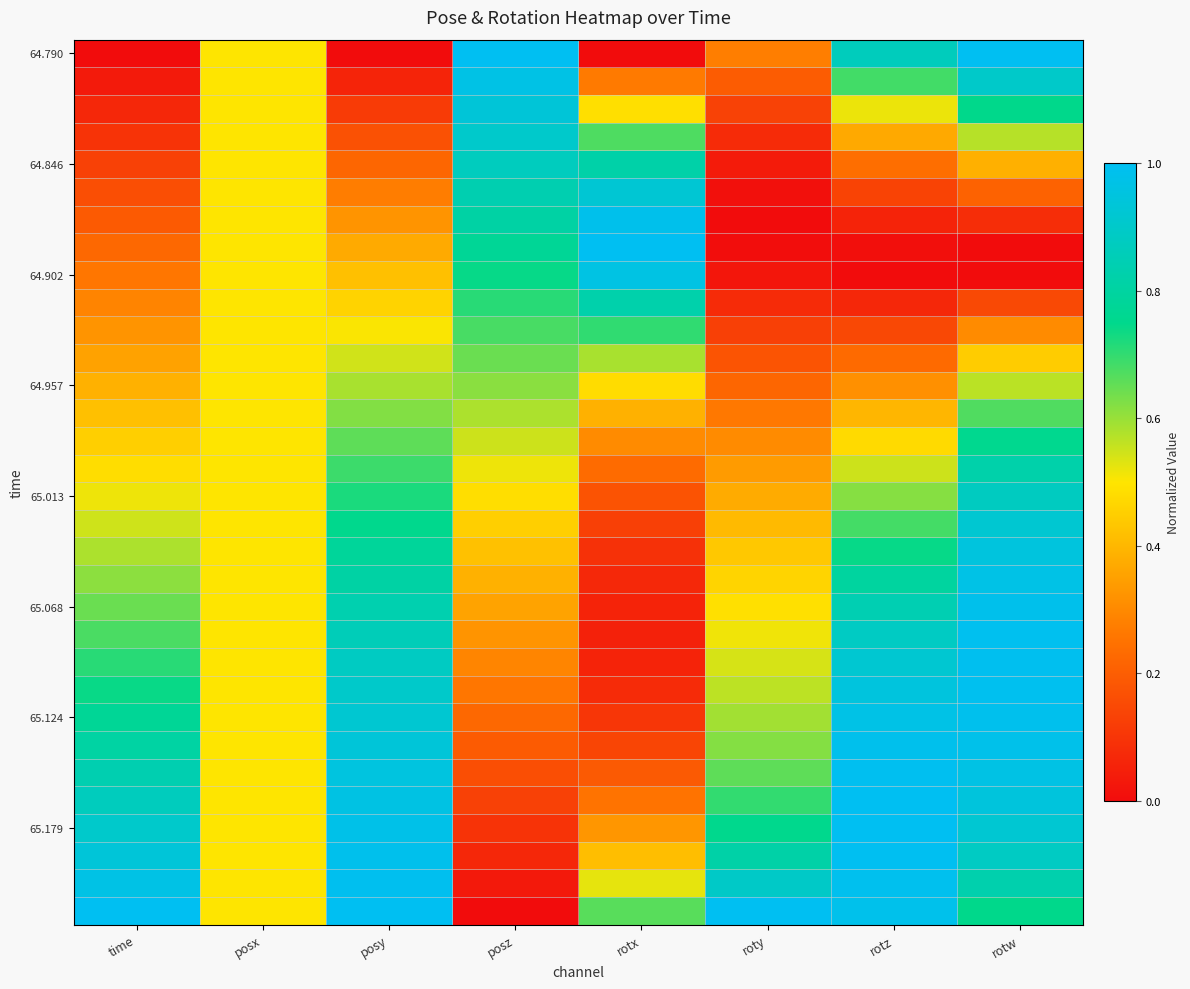

Count the number of categories in the chart.

8